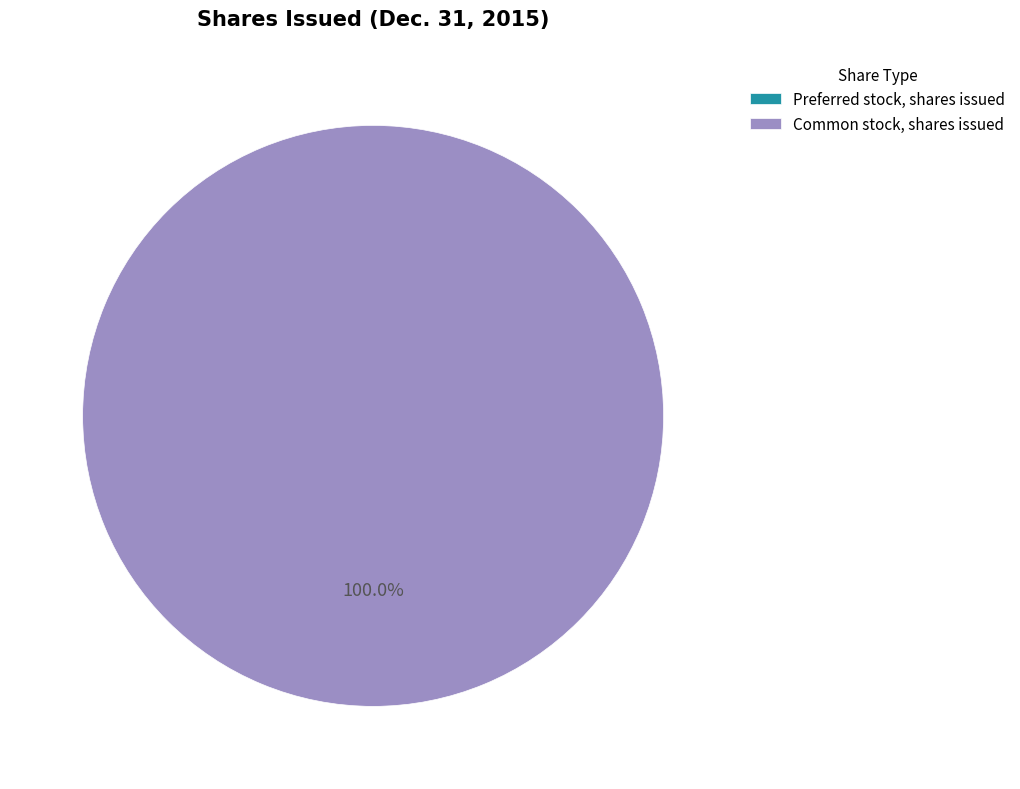

To the nearest percent, what is the average slice percentage?

50%